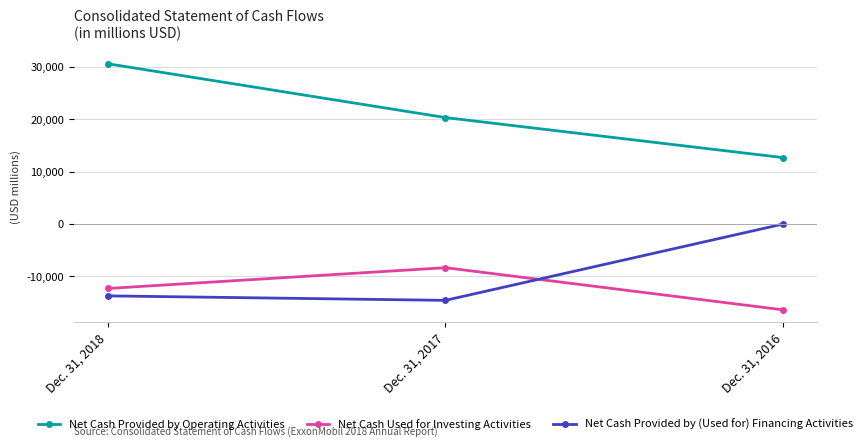

What is the sum of the Net Cash Used for Investing Activities values at Dec. 31, 2016 and Dec. 31, 2018?

-28660